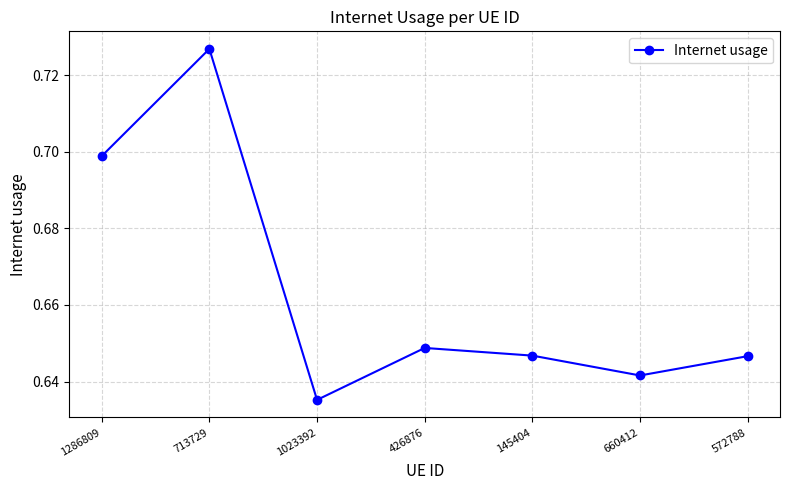

What is the sum of the values at 145404 and 660412?

1.3